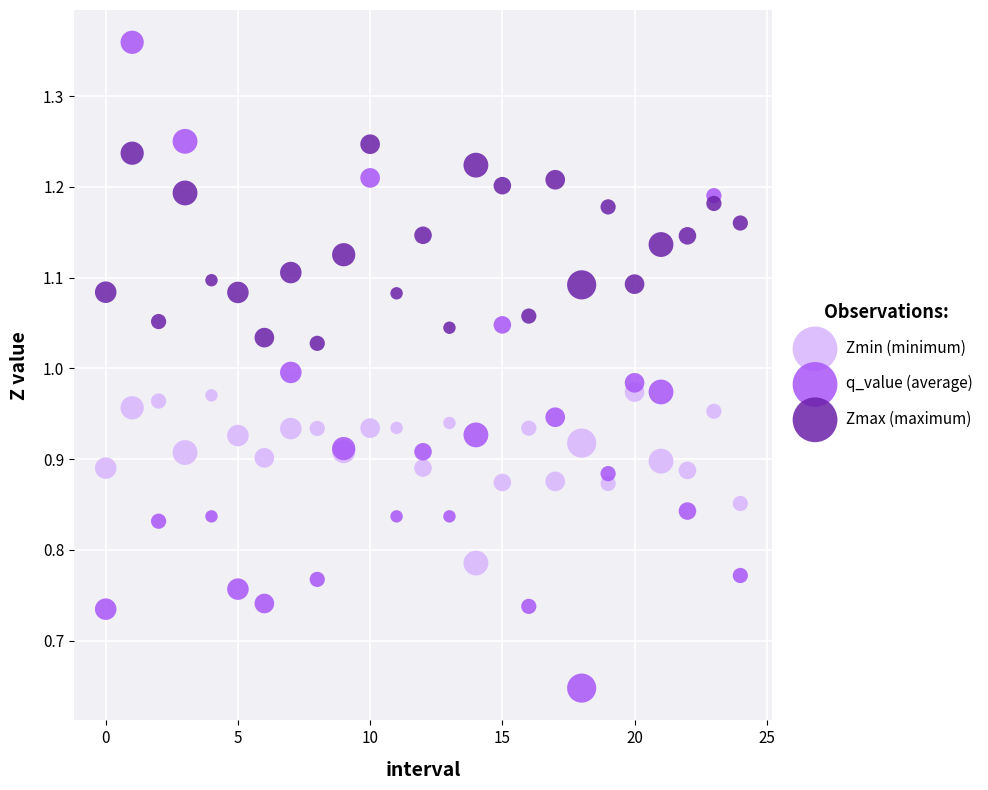

Which series has the largest Y range (max minus min)?

q_value (average)